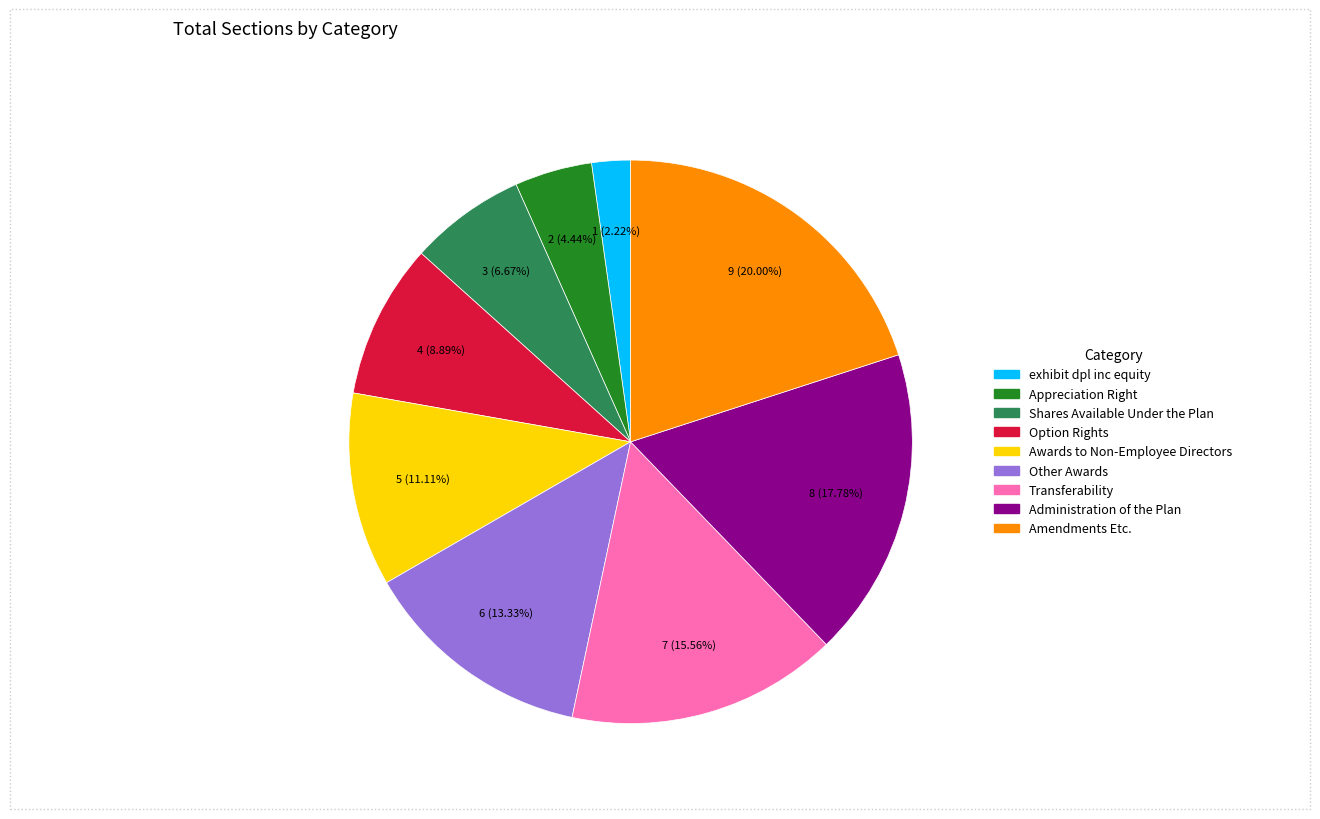

What percentage is the Transferability slice, to the nearest percent?

16%